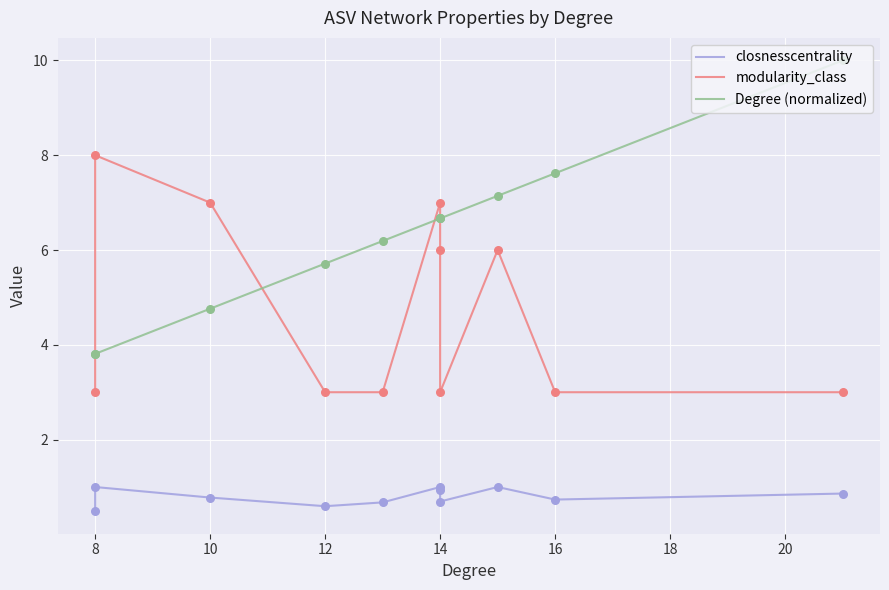

At how many categories does at least one series exceed 4?

10